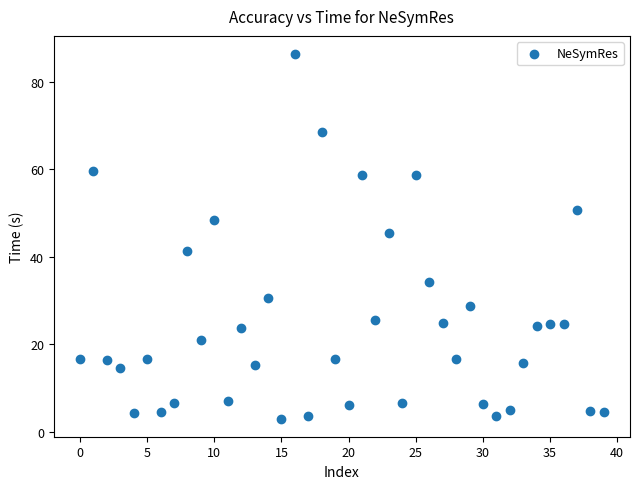

What is the range of Y values (max minus min)?

83.4